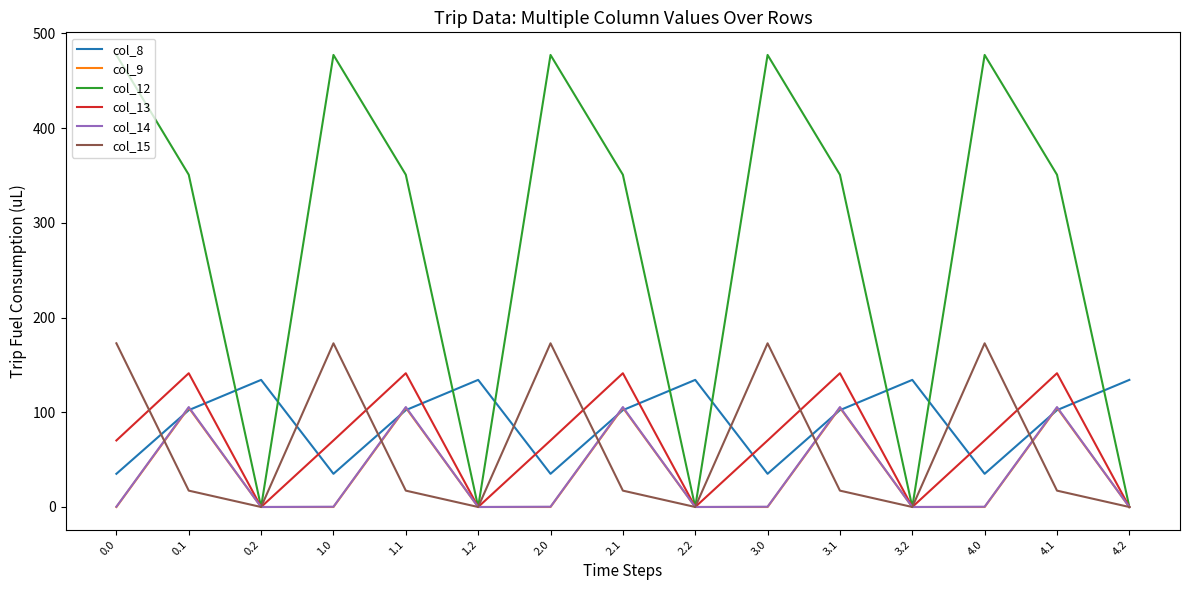

The value of col_15 at 0.2 is 0.0. True or false?

True